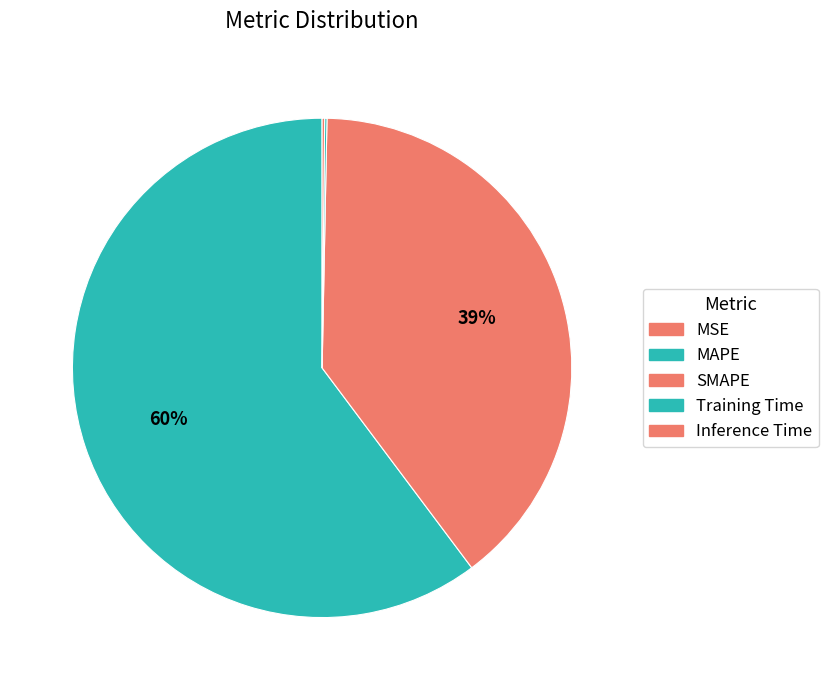

Which has a higher value, SMAPE or Inference Time?

SMAPE